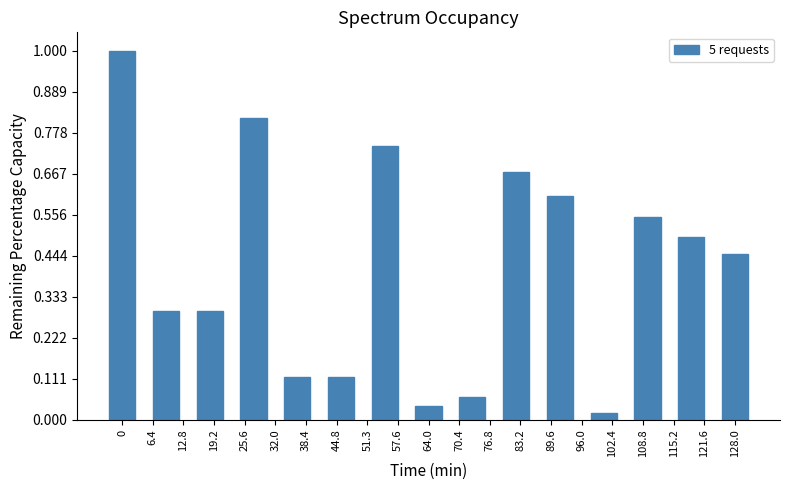

What is the difference between the maximum and second lowest values?

1.0